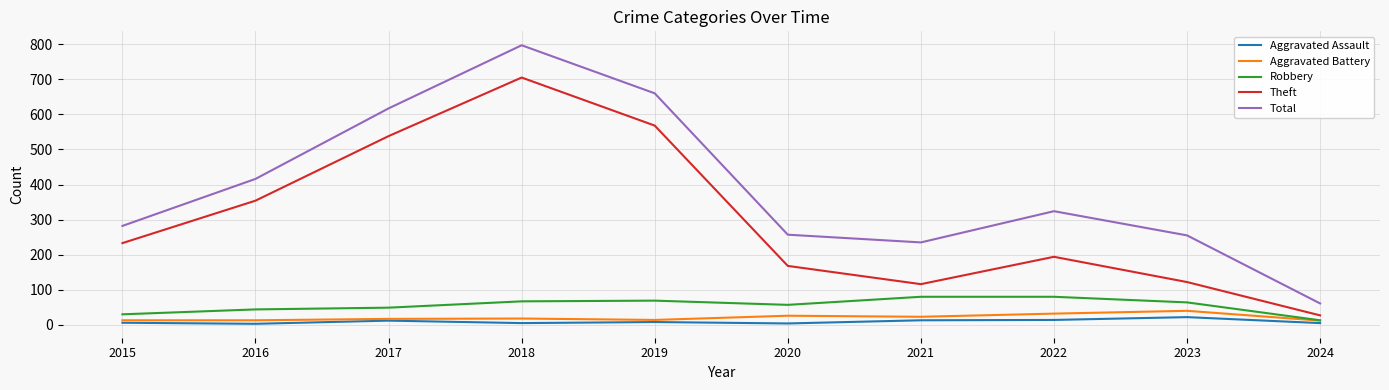

Where does the Total series first go above 324?

2016